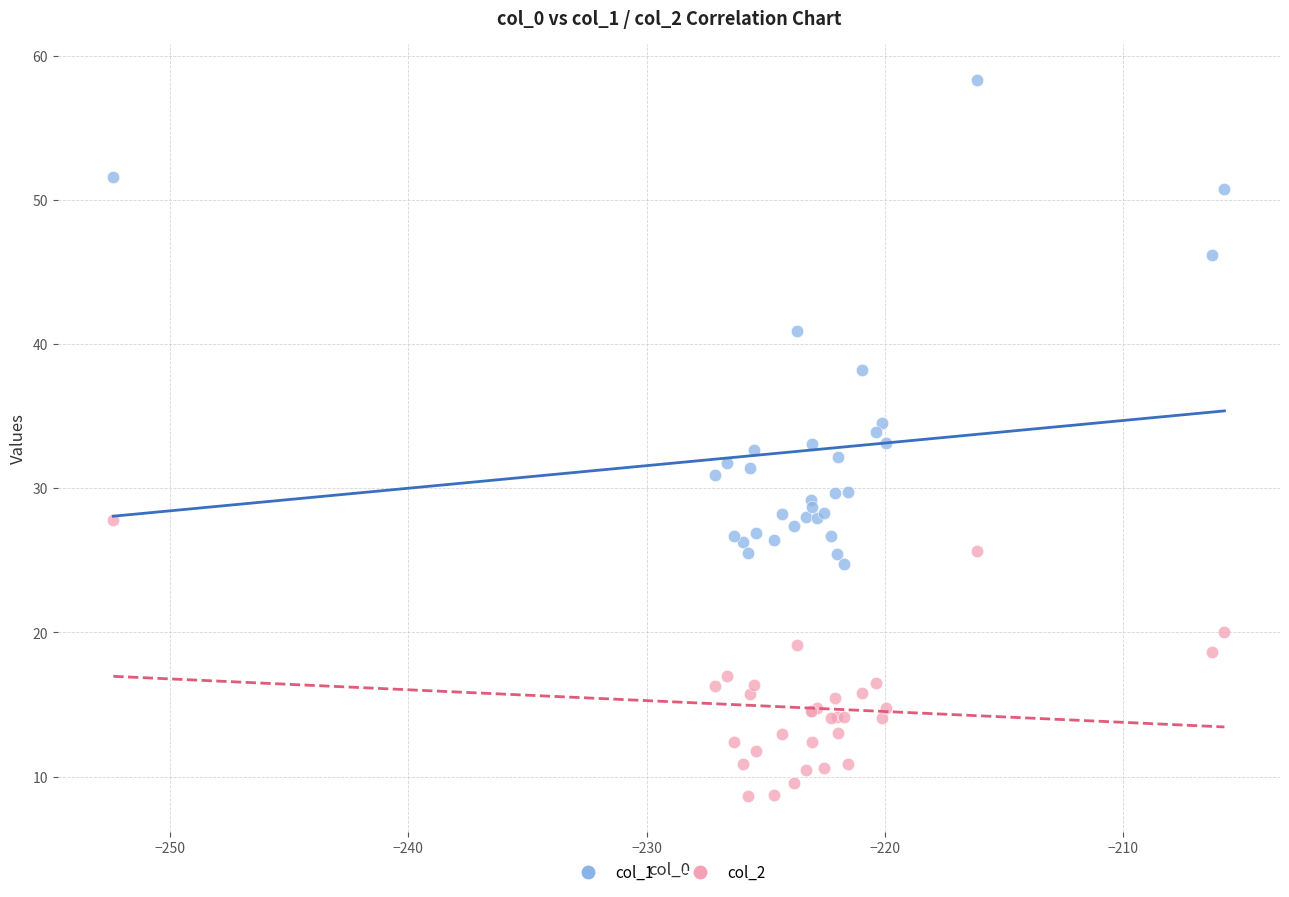

Which series has the widest spread of Y values?

col_1